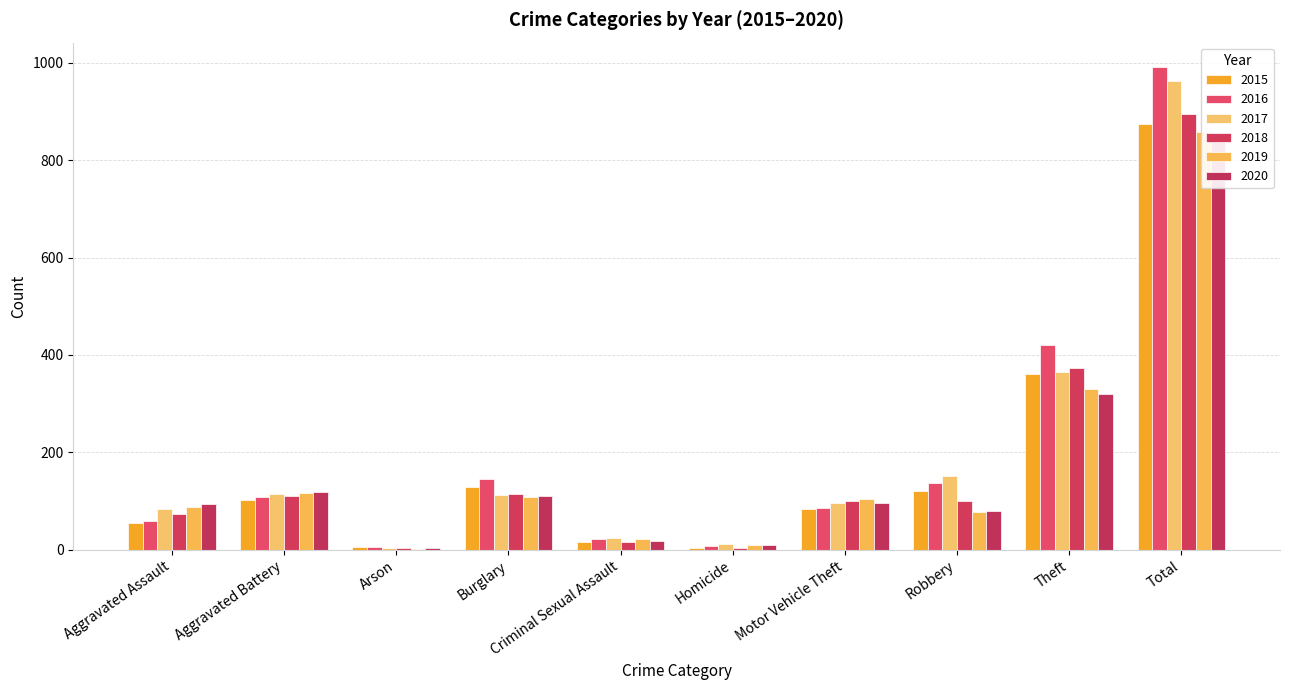

At which label does 2016 first exceed 108?

Burglary